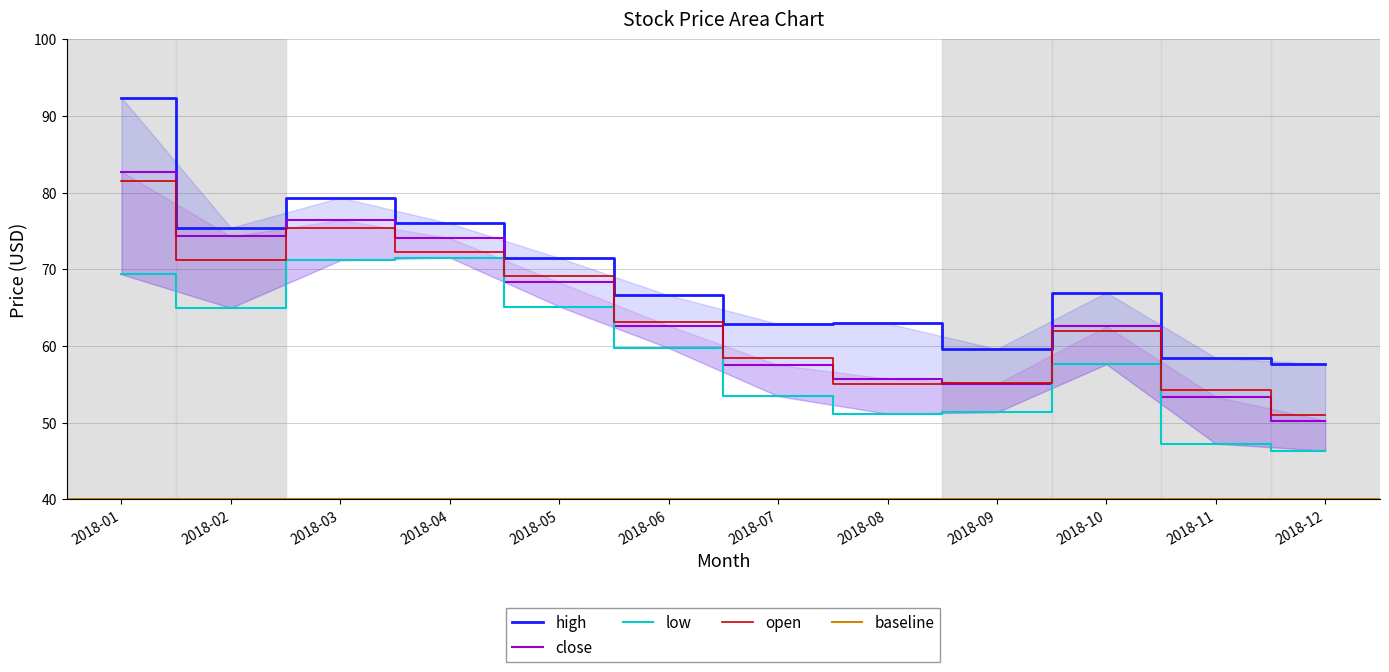

Where is the first local maximum for low?

2018-04